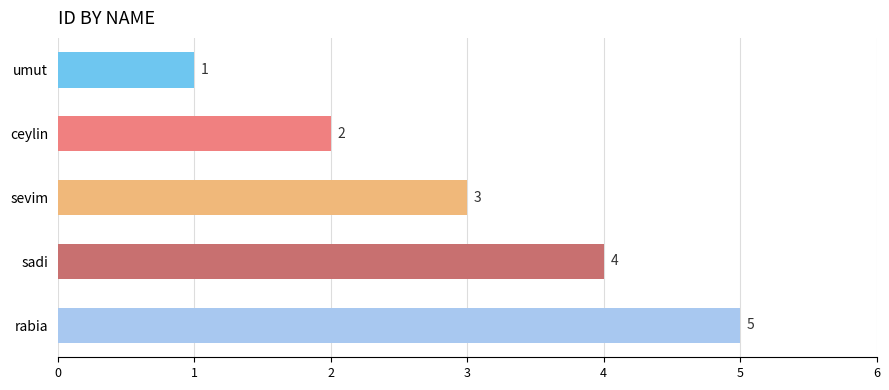

Which label corresponds to the largest value in the chart?

rabia